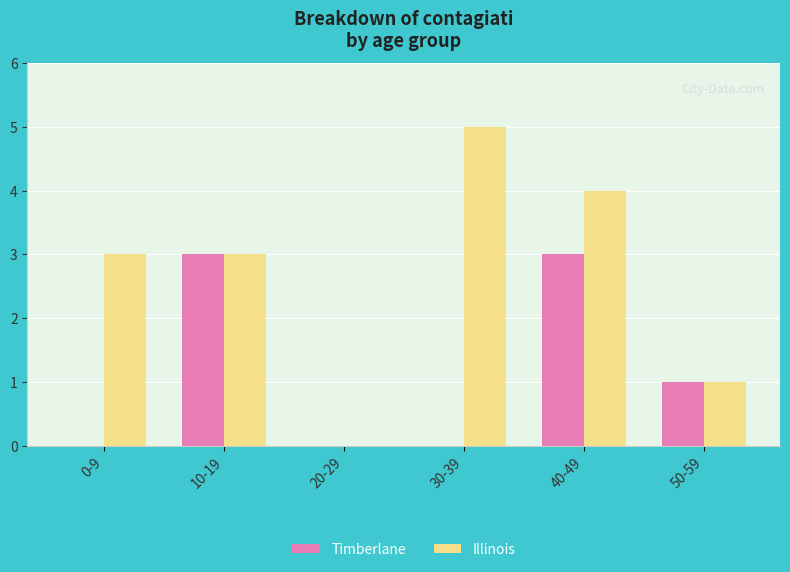

How many positive values does the Illinois series have?

5